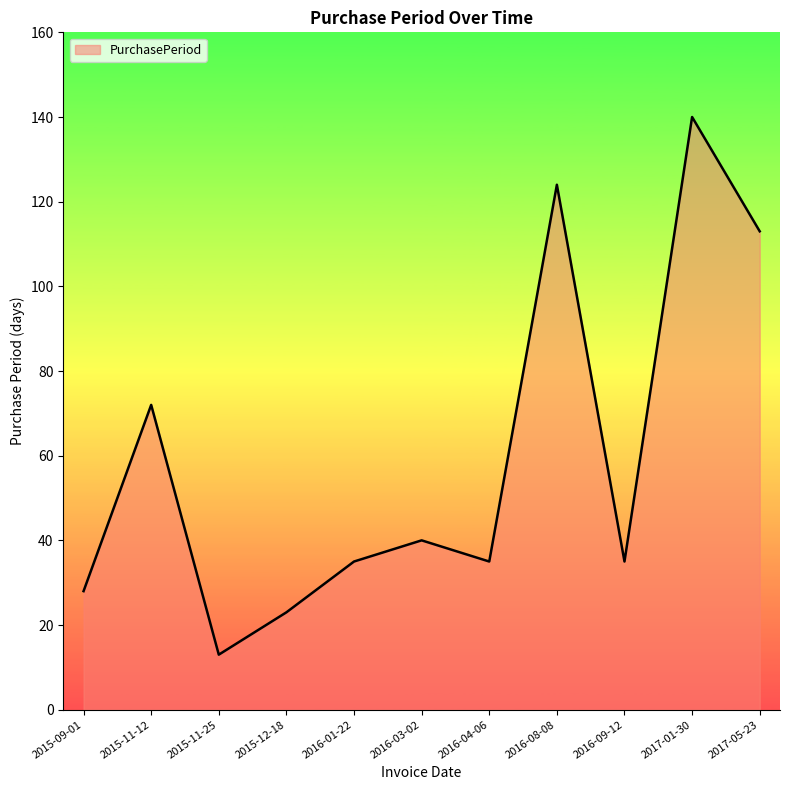

Approximately how many times larger is the value at 2017-01-30 compared to 2017-05-23?

1.2